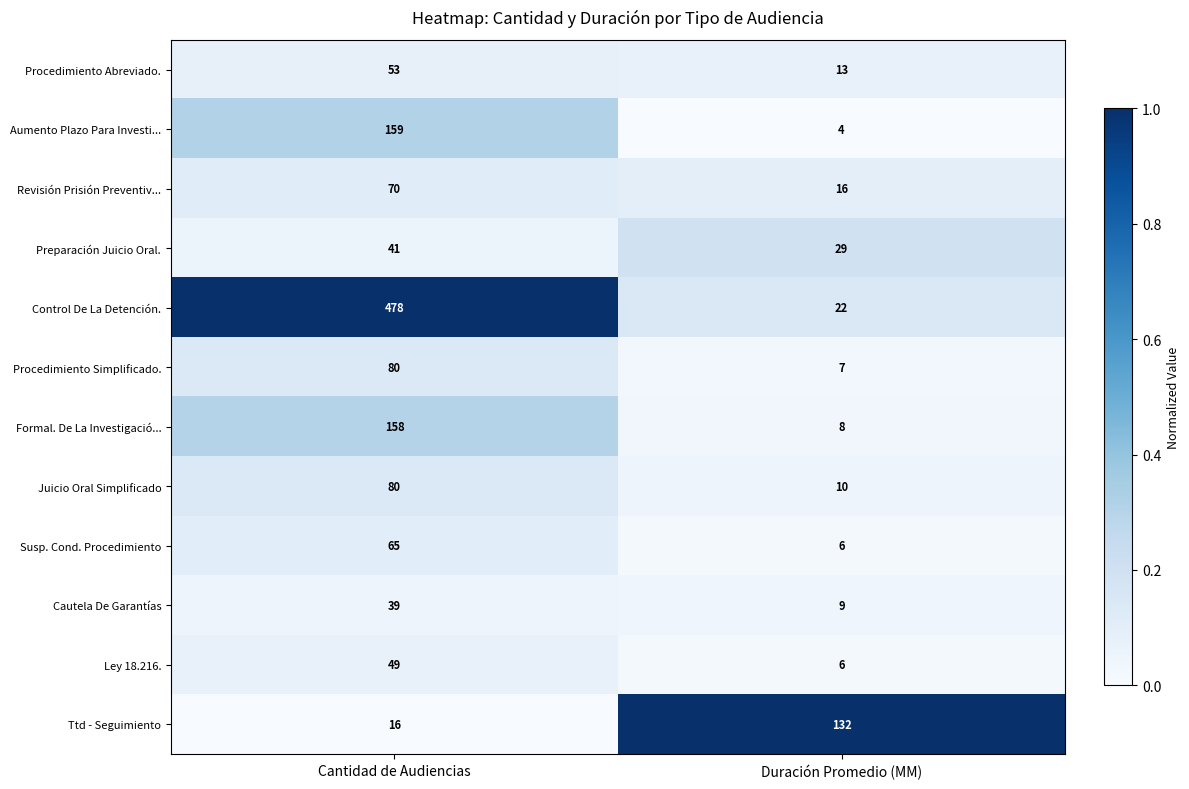

Rank the categories by Juicio Oral Simplificado value from highest to lowest.

Cantidad de Audiencias, Duración Promedio (MM)